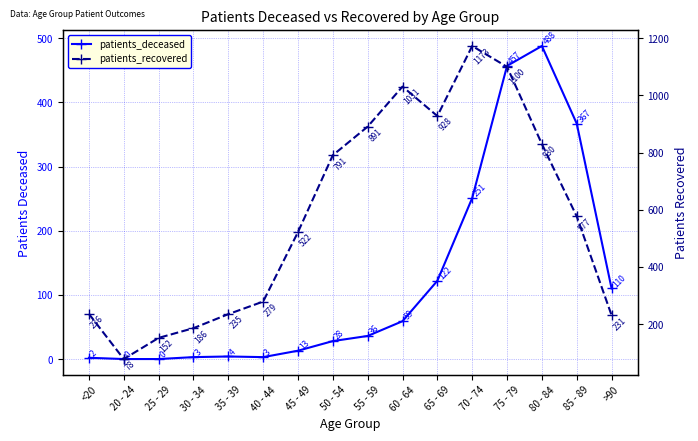

At which label does patients_recovered first exceed 577?

50 - 54